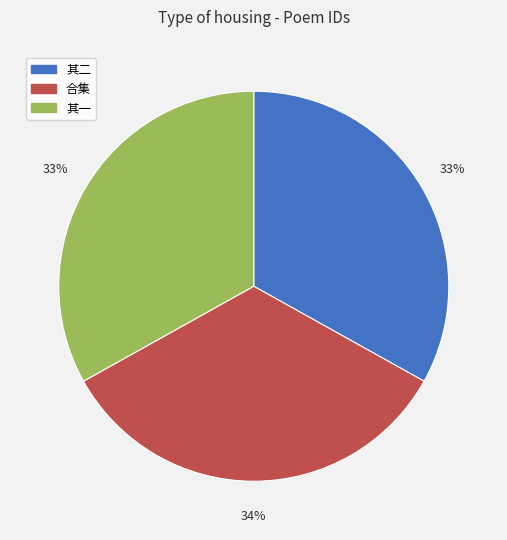

Is there any slice that represents more than half of the pie?

No